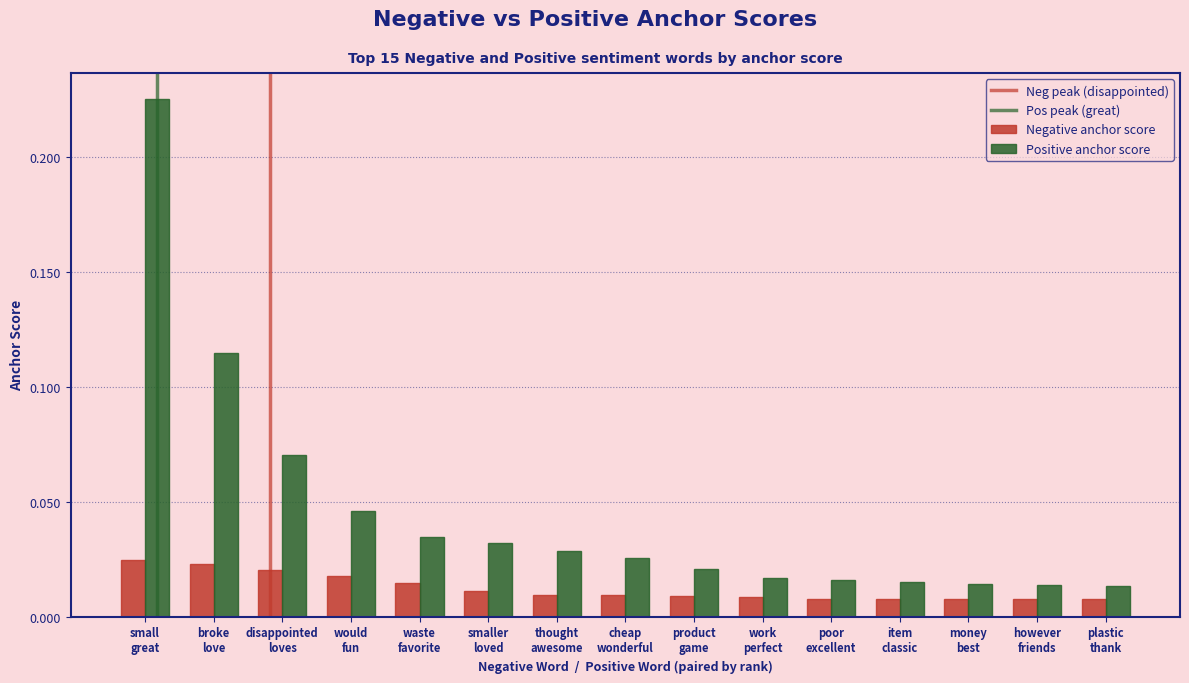

Does the chart contain any negative values?

No